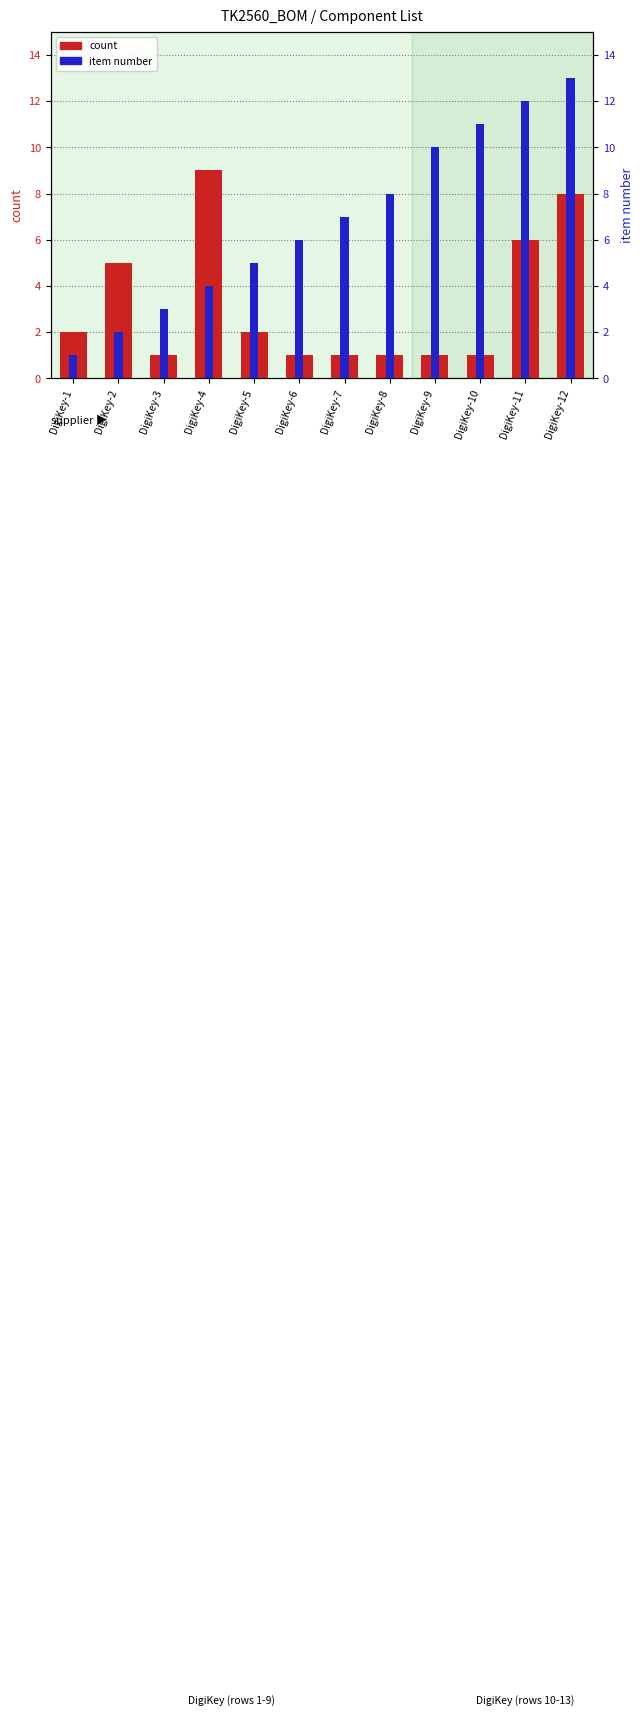

Are the bars horizontal?

No